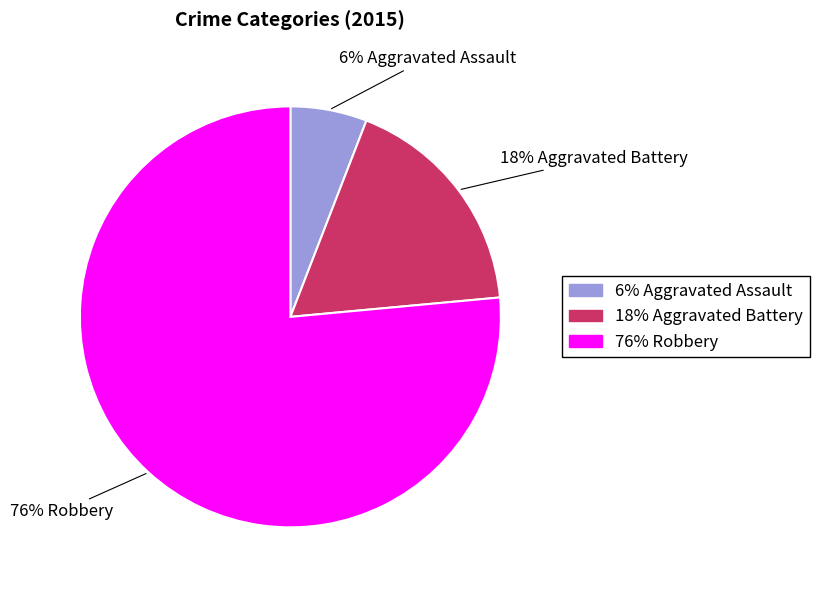

Is there any slice that represents more than half of the pie?

Yes